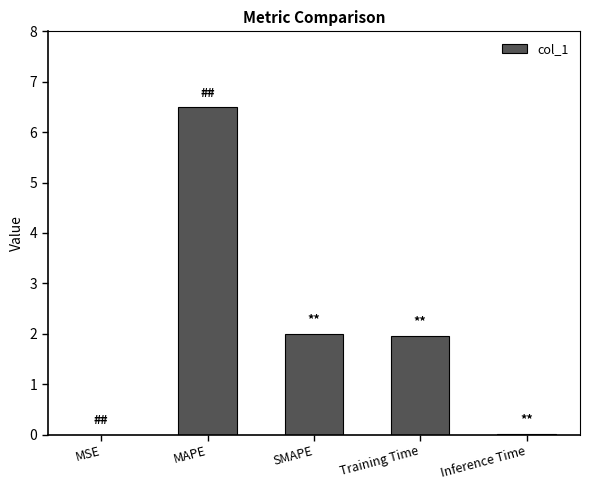

At which label does the data first exceed 1?

MAPE